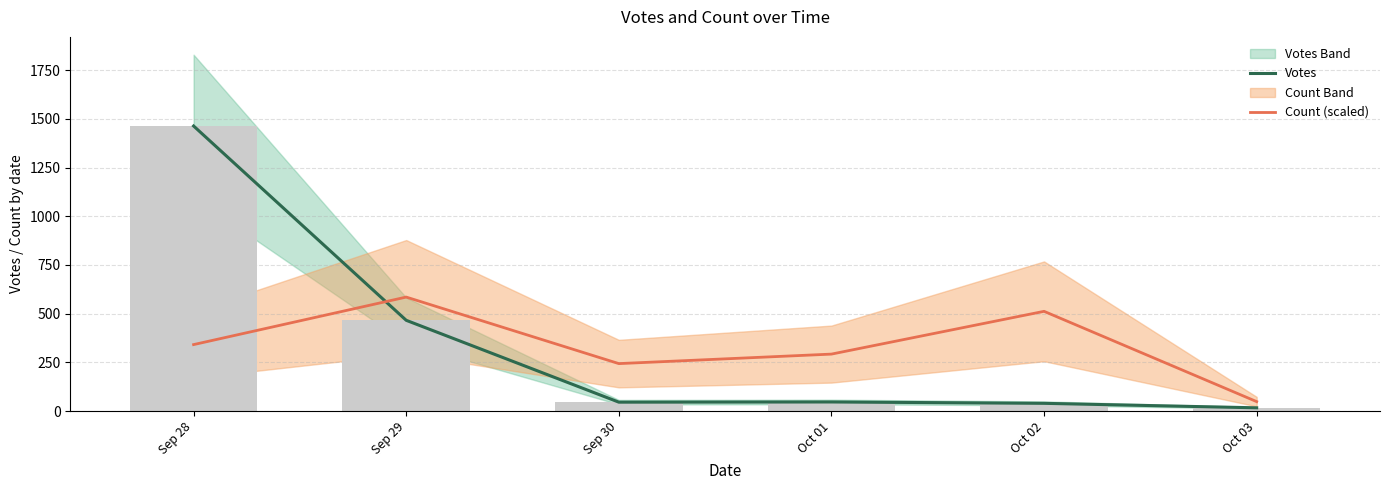

Reading left to right, extract all data points from this chart.

Votes: Sep 28=1463.0	Sep 29=466.0	Sep 30=46.0	Oct 01=47.0	Oct 02=40.0	Oct 03=17.0
Count (scaled): Sep 28=341.4	Sep 29=585.2	Sep 30=243.8	Oct 01=292.6	Oct 02=512.1	Oct 03=48.8